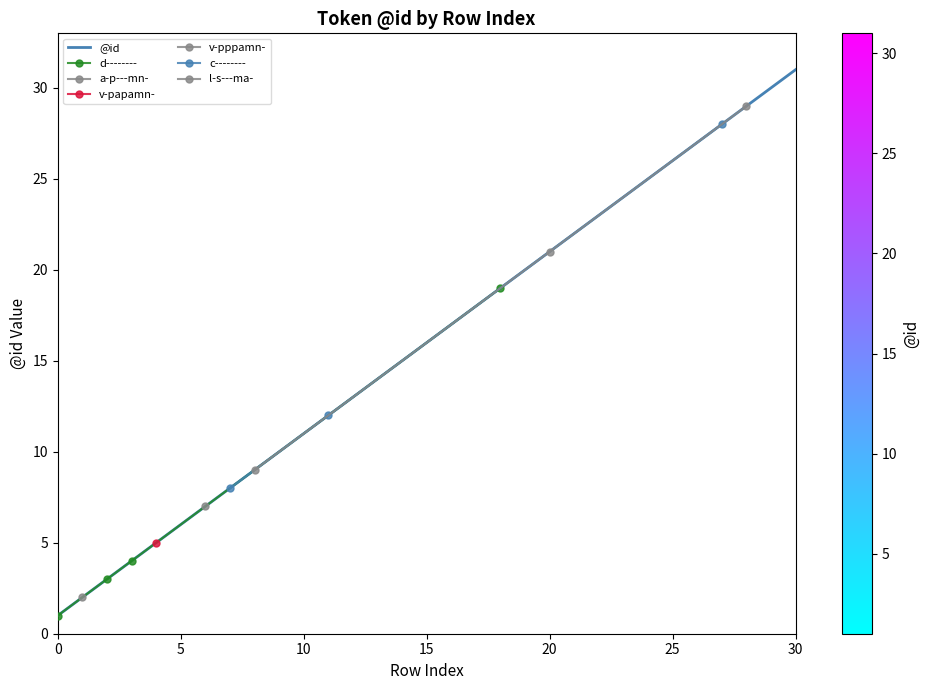

The value at 7 is 8. True or false?

True